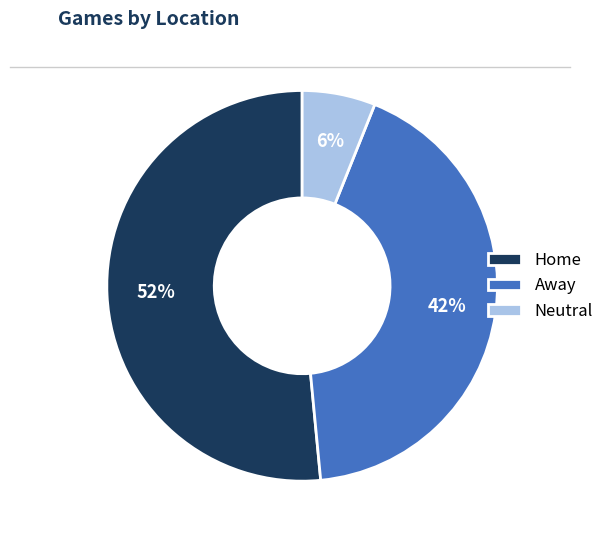

What is the ratio of the value at Away to the value at Neutral?

7.0